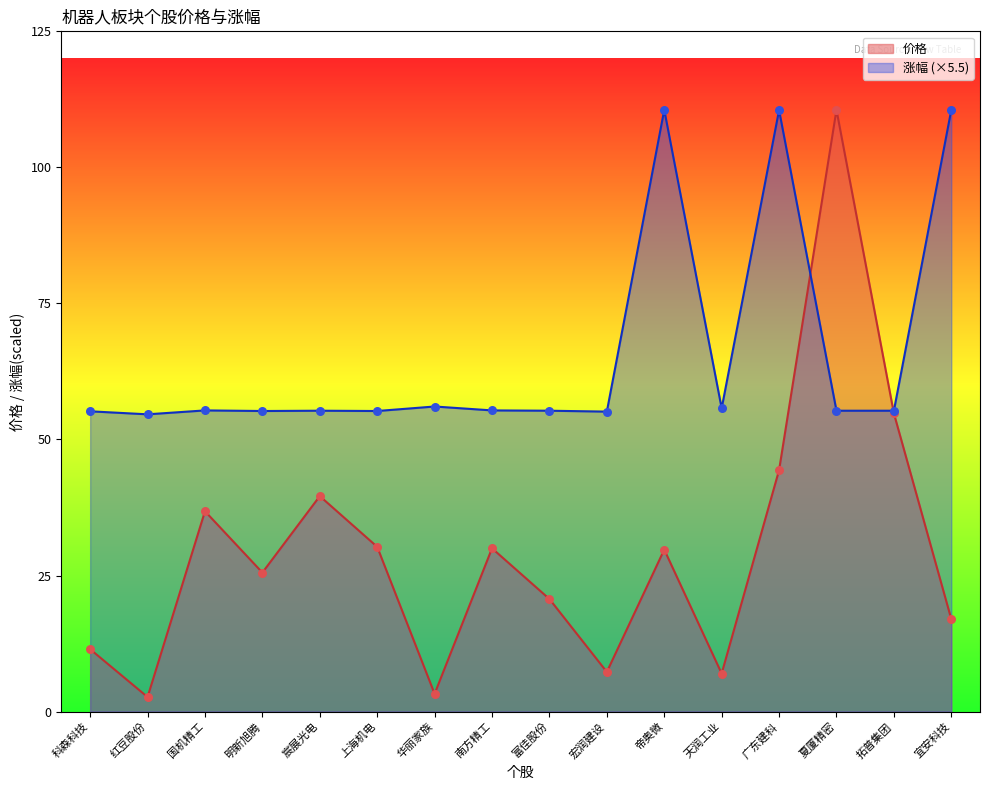

At which category is the sum across all series the highest?

夏厦精密